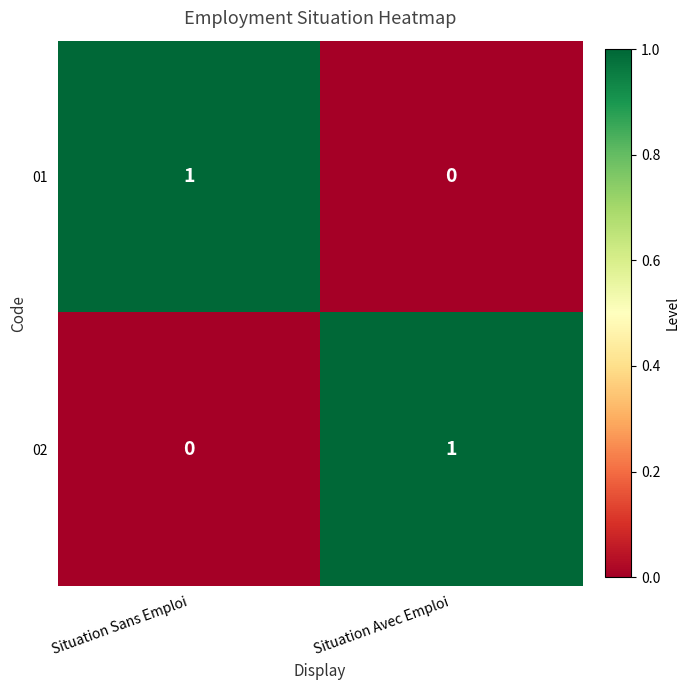

Which category has the highest value in the 02 series?

Situation Avec Emploi